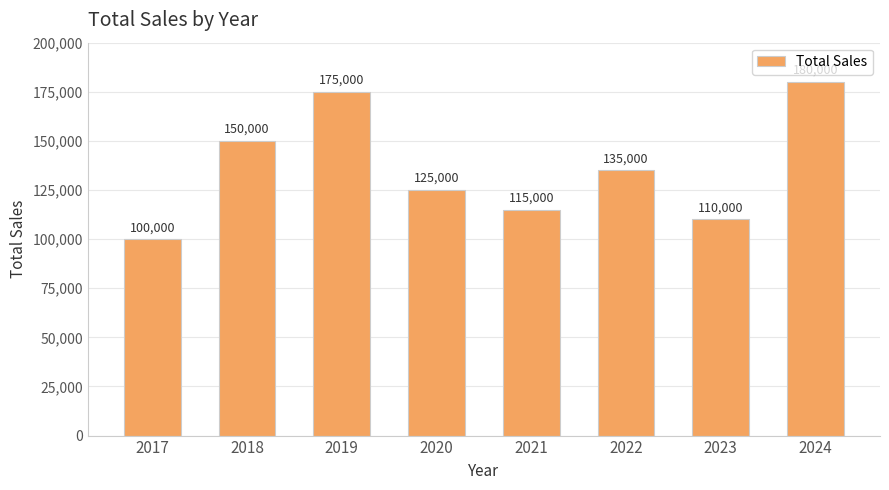

List the labels in order of value, smallest first.

2017, 2023, 2021, 2020, 2022, 2018, 2019, 2024